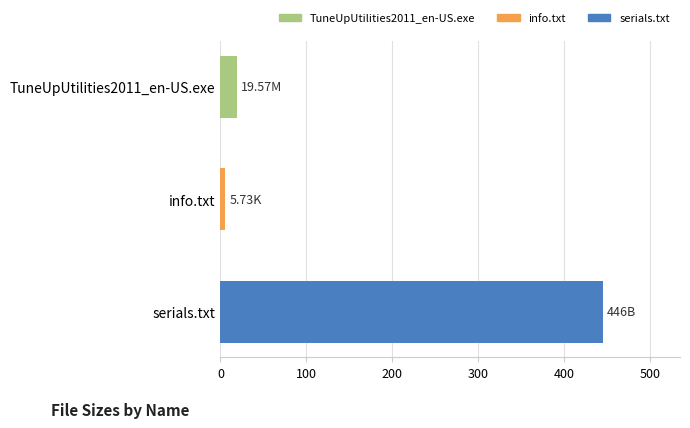

What is the difference between the values at serials.txt and TuneUpUtilities2011_en-US.exe?

426.4